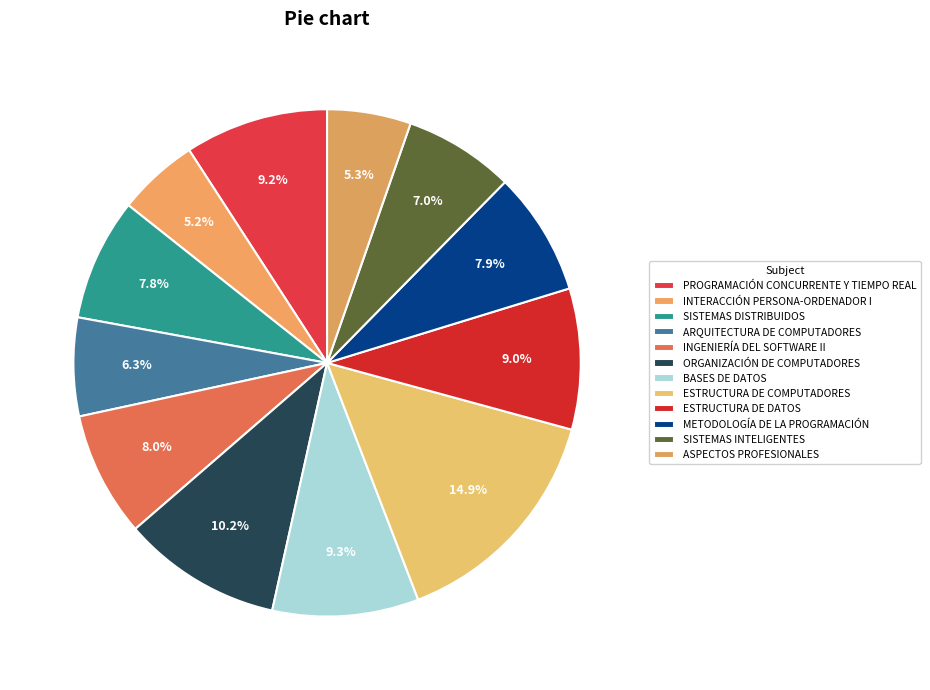

How many segments does this pie chart have?

12